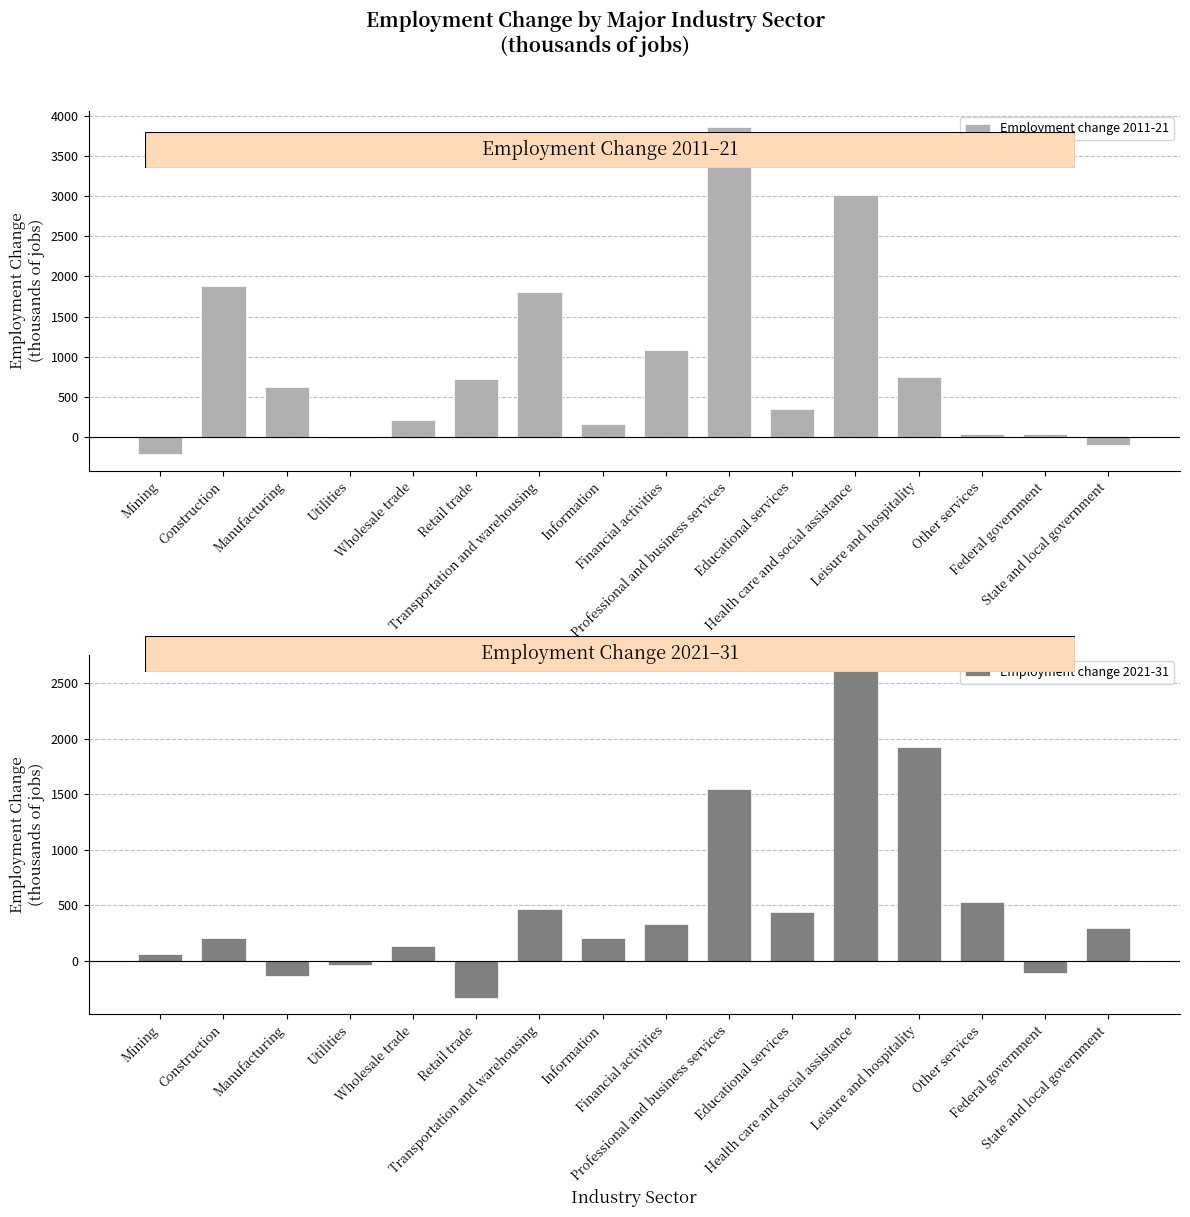

List the series in order of their peak value, lowest first.

Employment change 2021-31, Employment change 2011-21